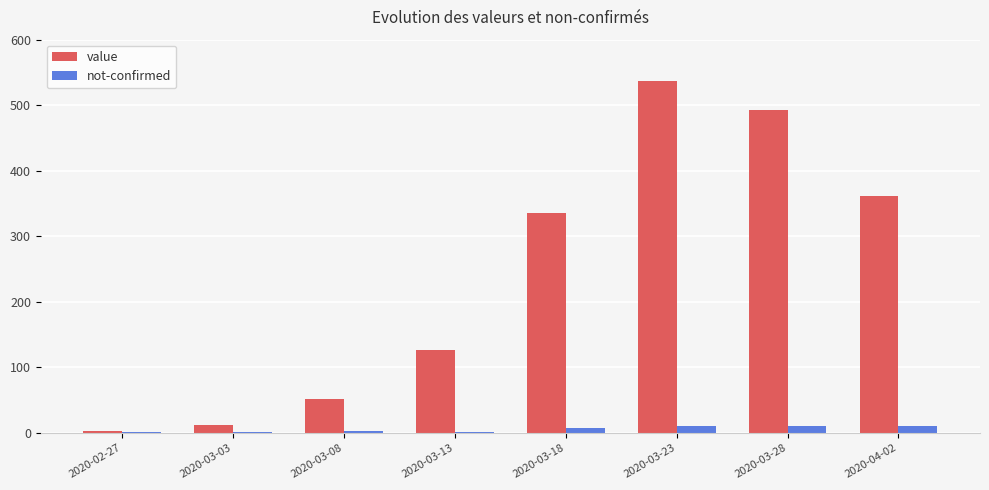

What are all the series names shown in the legend?

value, not-confirmed